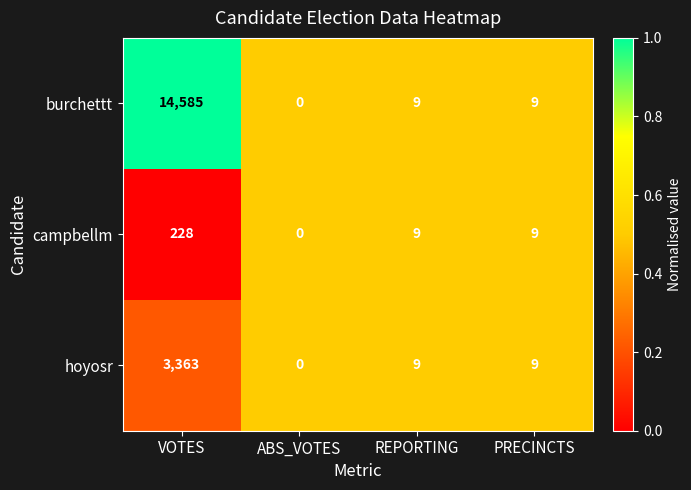

Reading left to right, list all the values displayed in this chart.

burchettt: 14585	0	9	9
campbellm: 228	0	9	9
hoyosr: 3363	0	9	9